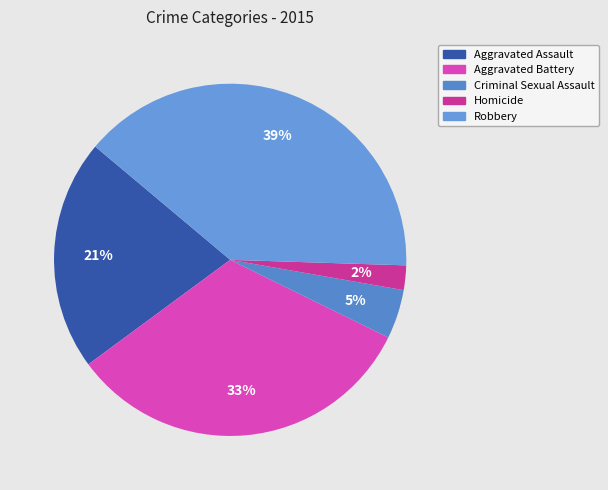

To the nearest percent, what is the difference between the Aggravated Battery and Criminal Sexual Assault slice percentages?

28%